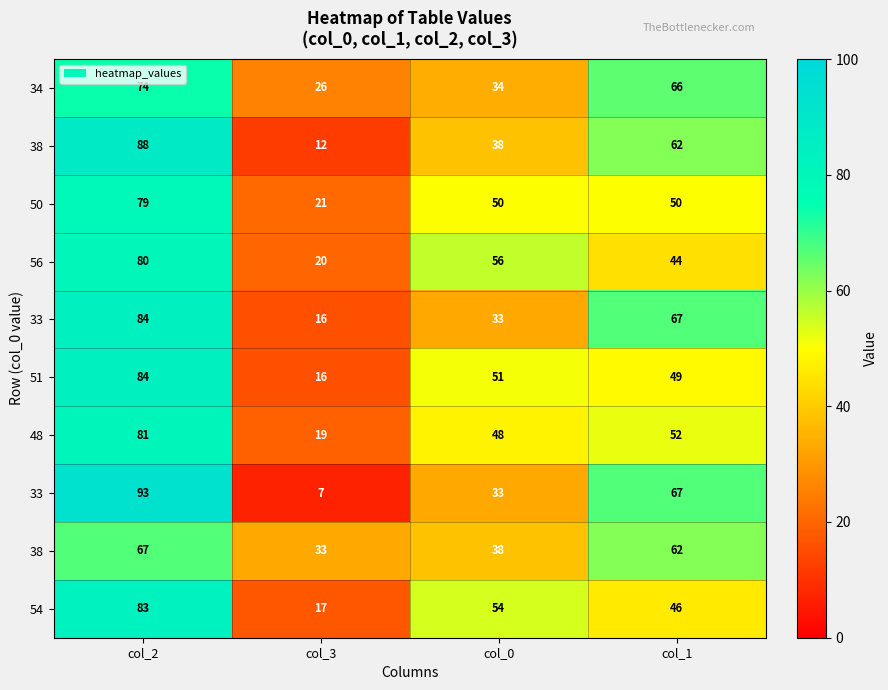

What is the greatest value displayed?

93